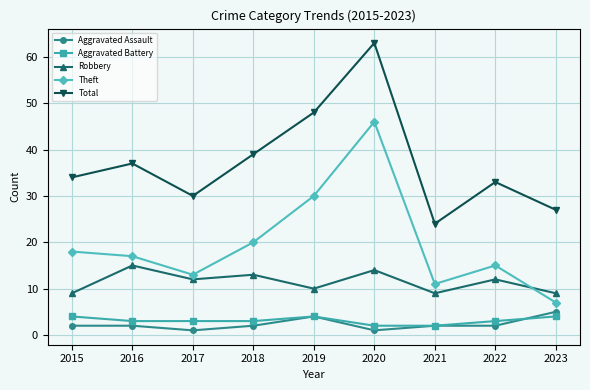

True or false: Theft and Aggravated Battery intersect in this chart.

False